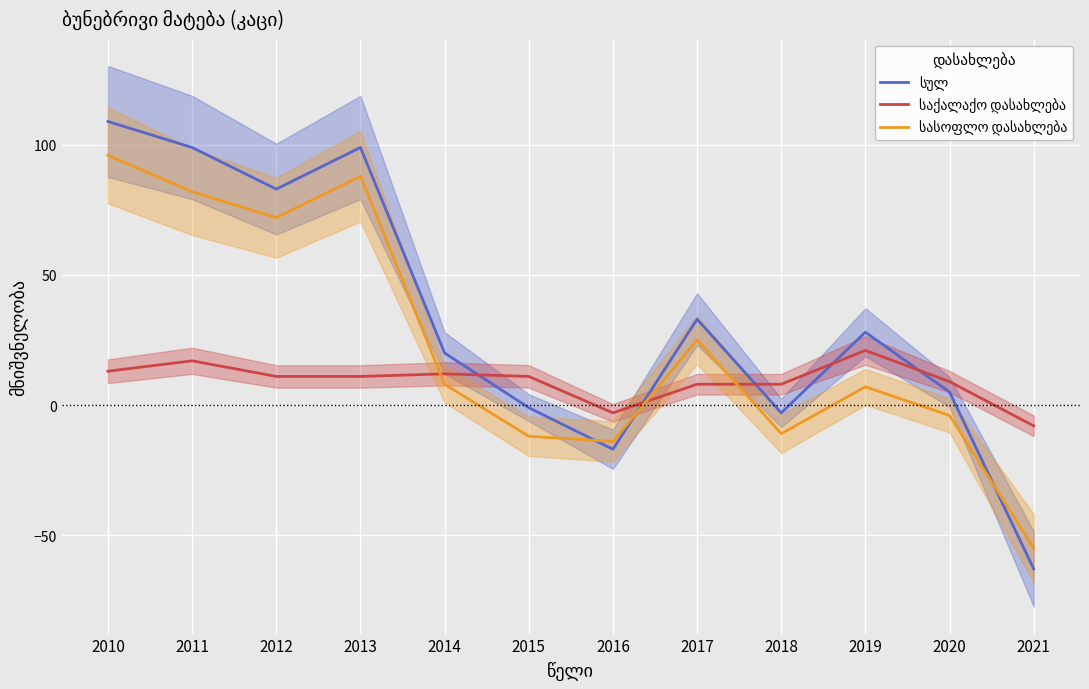

Between 2012 and 2014, which series saw the biggest shift?

სასოფლო დასახლება